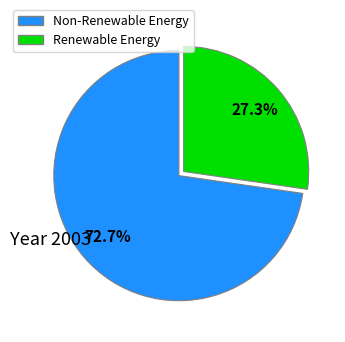

Is there any slice that represents more than half of the pie?

Yes